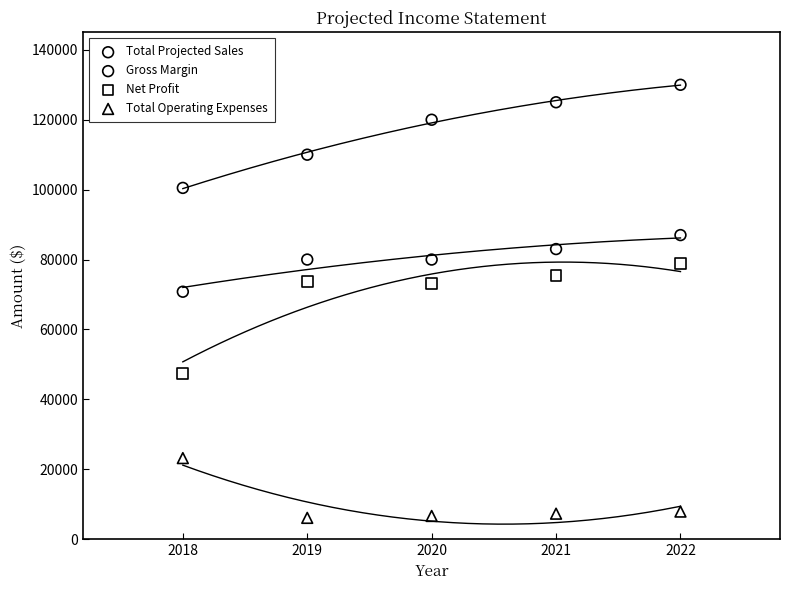

Which series contains the lowest Y value?

Total Operating Expenses